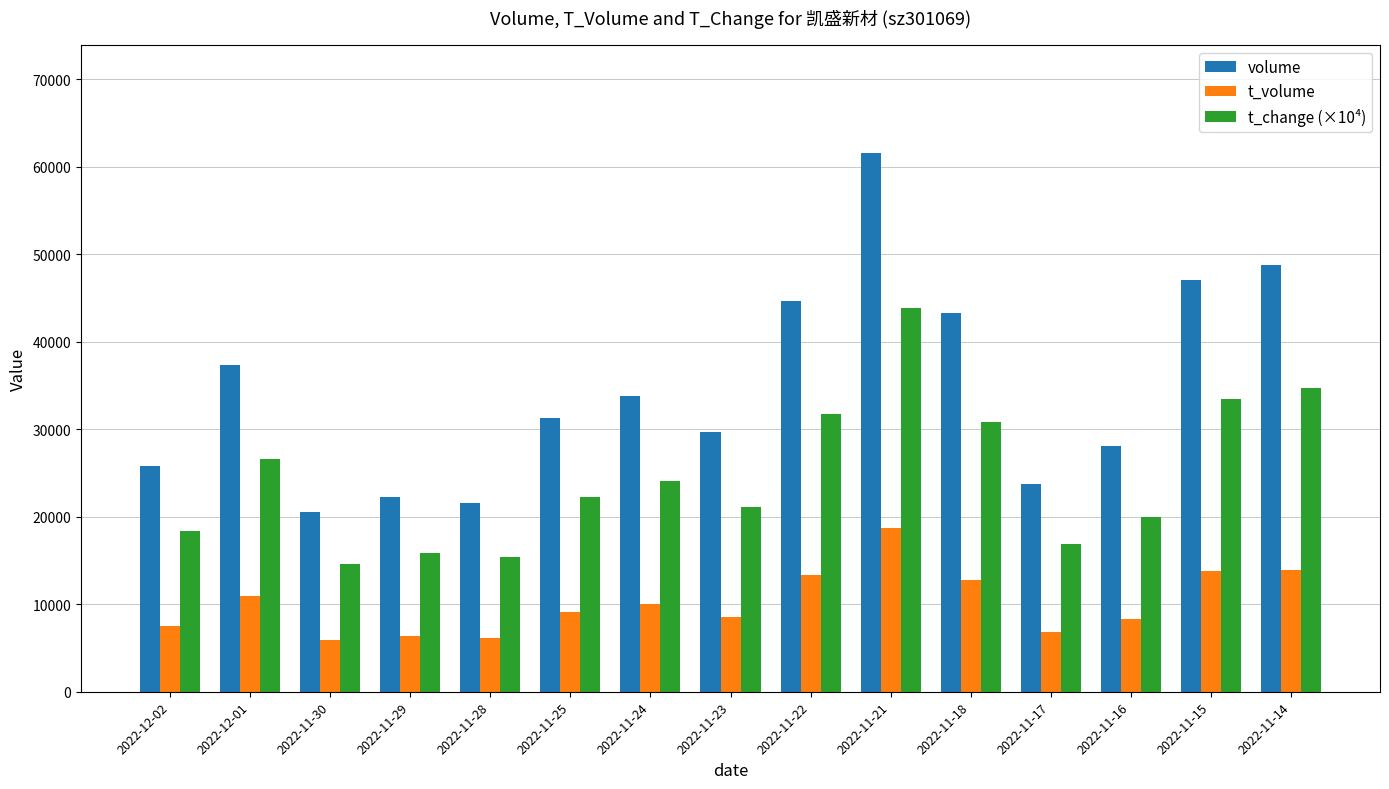

Is the value of t_volume at 2022-11-24 greater than the value of volume at 2022-11-17?

No